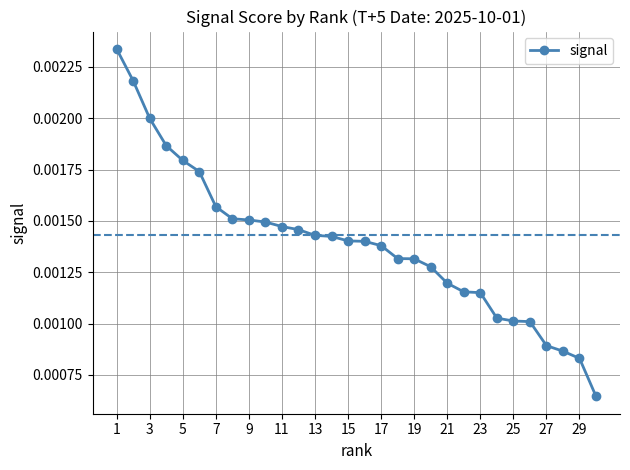

Count the values in the range 0 to 1.

30